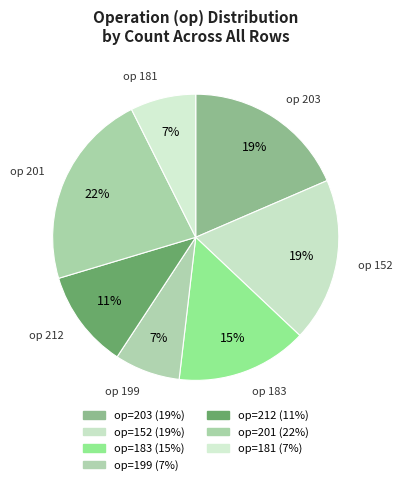

Does any single category account for the majority?

No